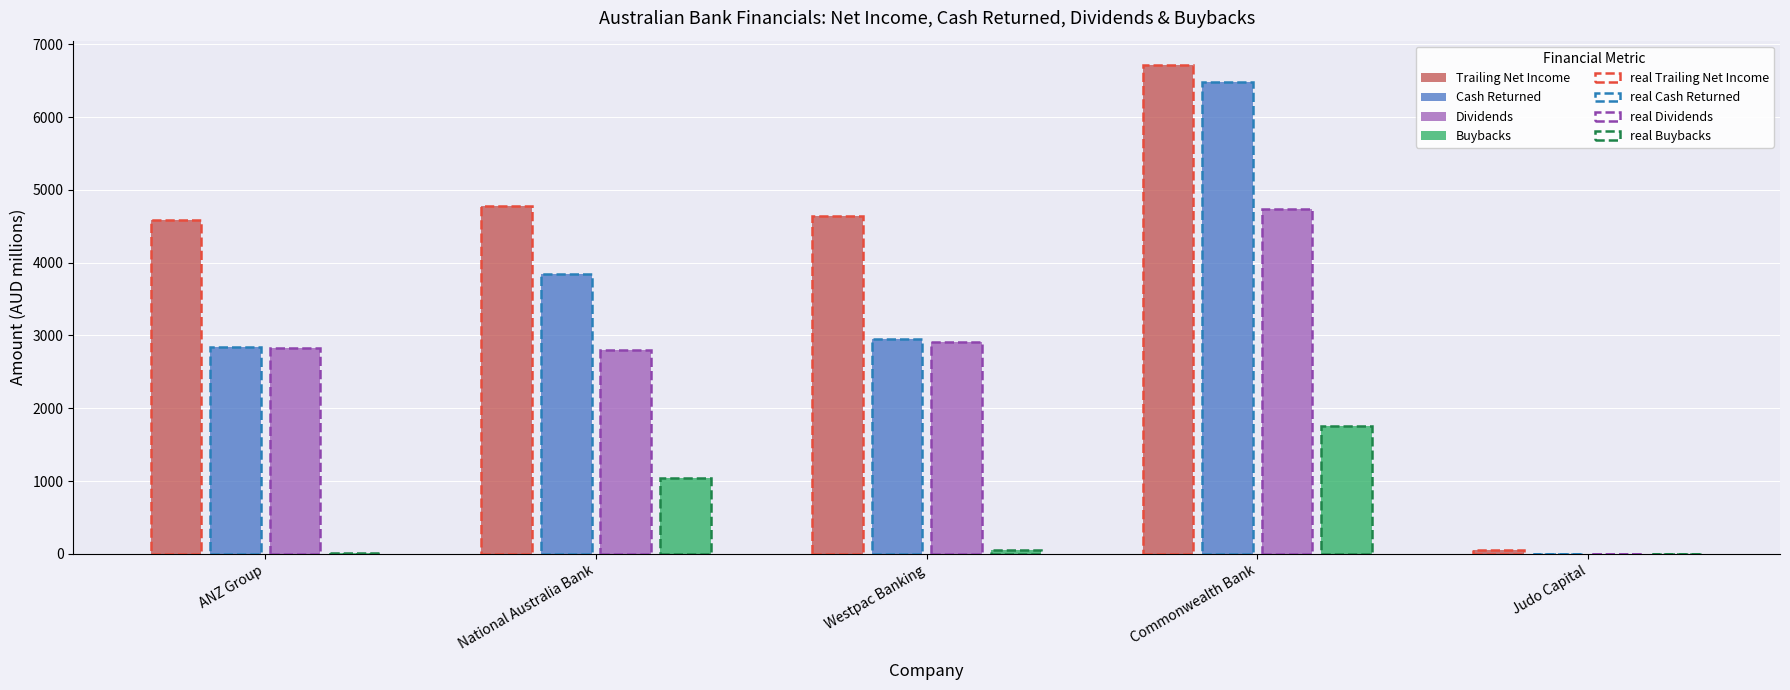

The value of Buybacks at National Australia Bank is 248.2. True or false?

False